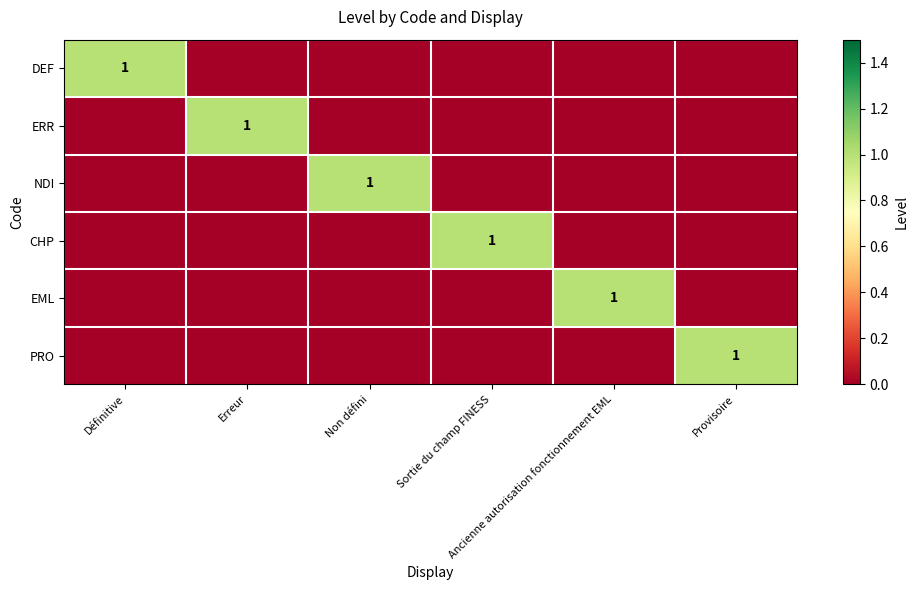

What is the difference between the maximum and minimum values in the CHP series?

1